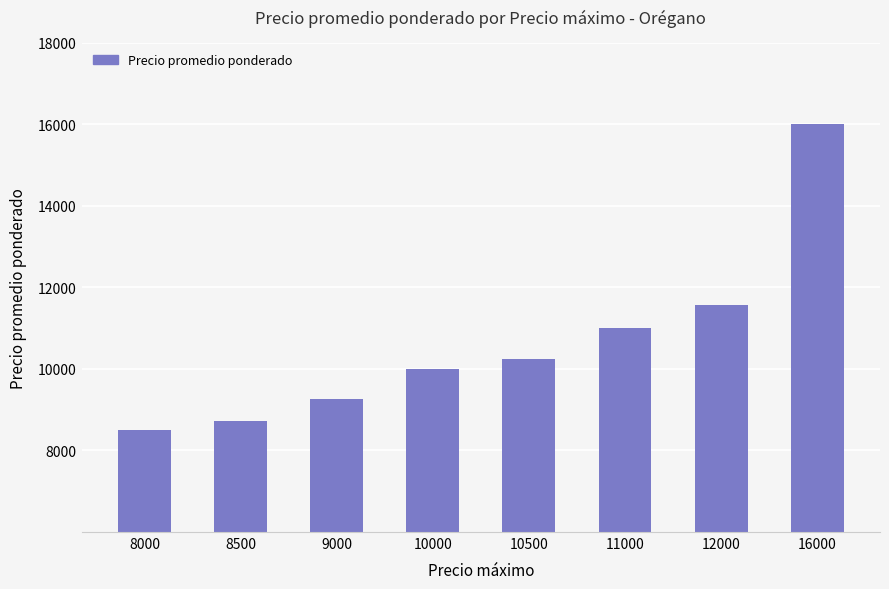

Are the bars horizontal?

No